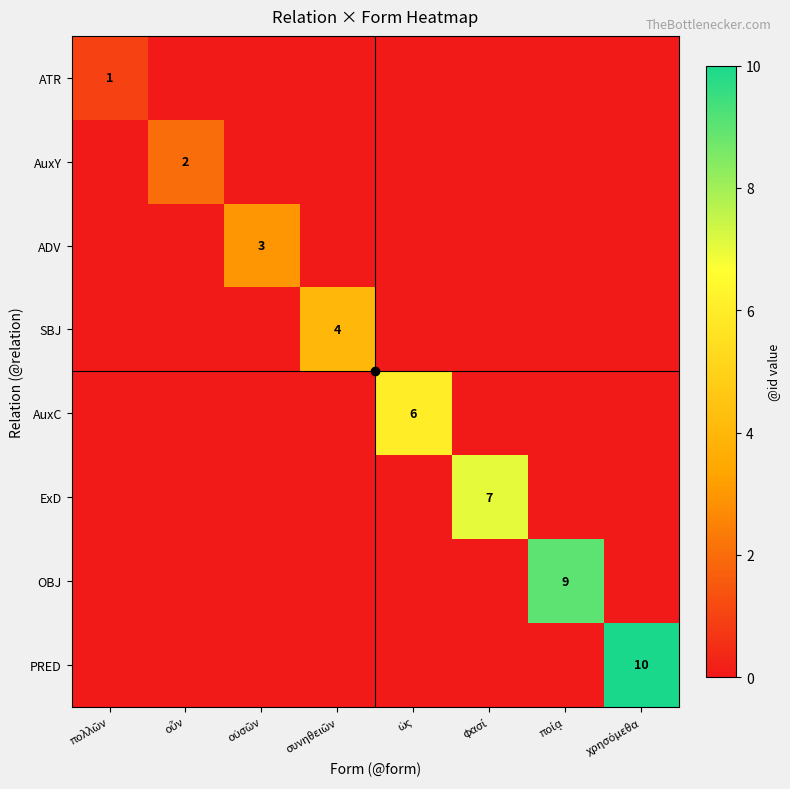

What is the highest value of the AuxC series?

6